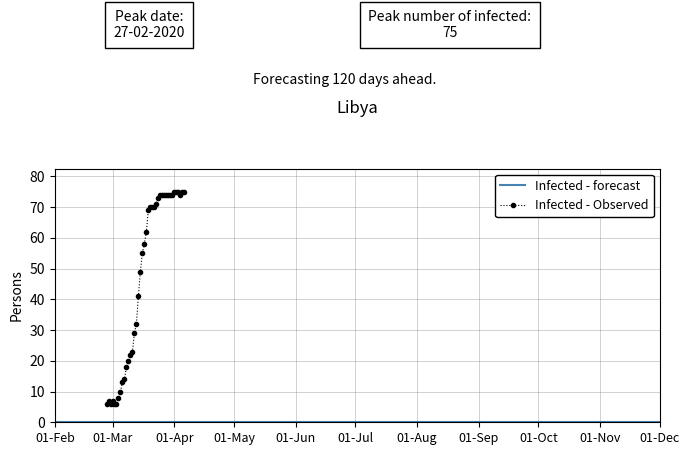

What is the average value?

47